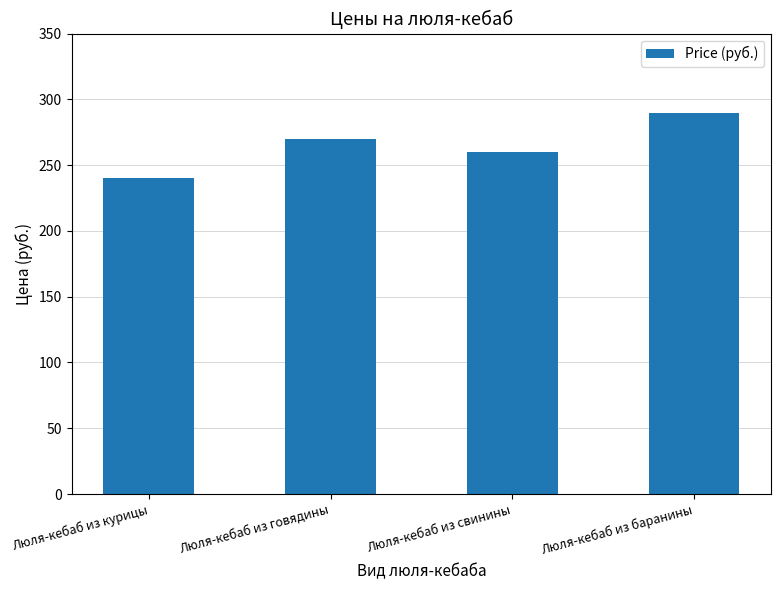

Reading left to right, list all the values displayed in this chart.

Люля-кебаб из курицы=240	Люля-кебаб из говядины=270	Люля-кебаб из свинины=260	Люля-кебаб из баранины=290